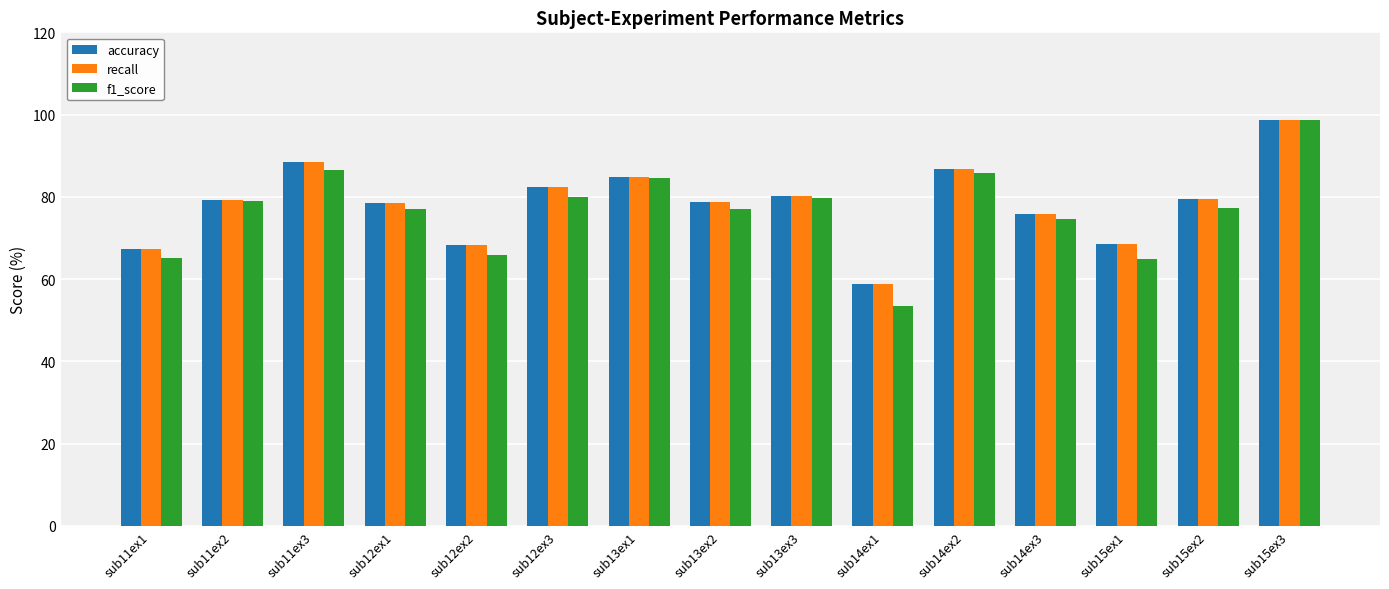

Count the number of data series in this chart.

3